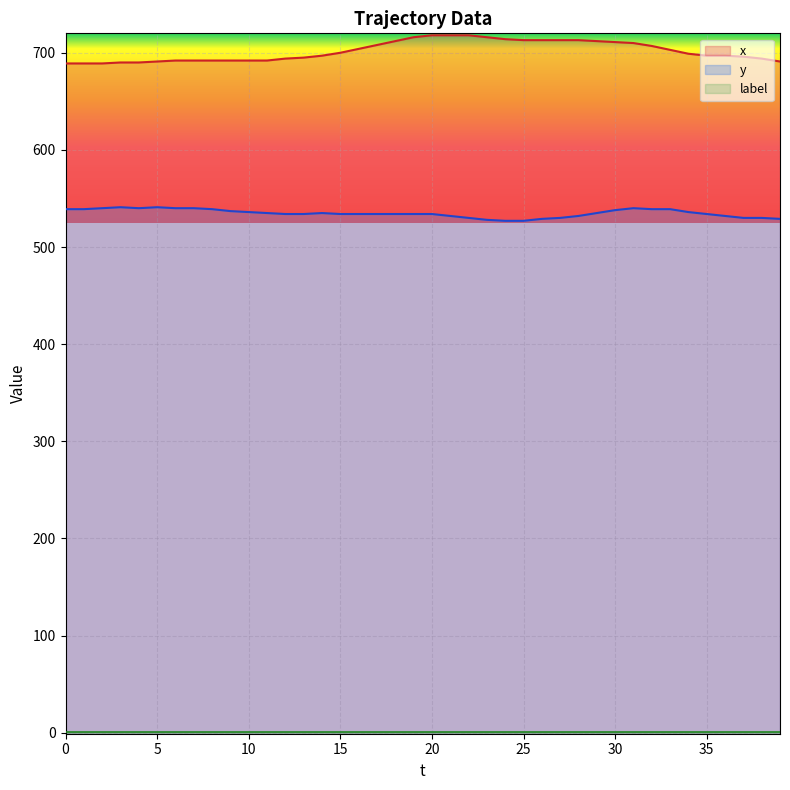

The value of y at 28 is 532. True or false?

True